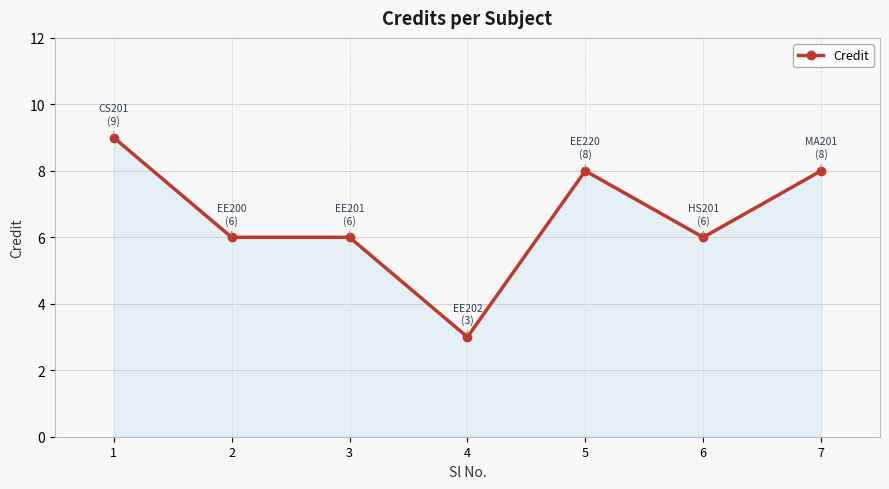

How many series are shown in this chart?

1